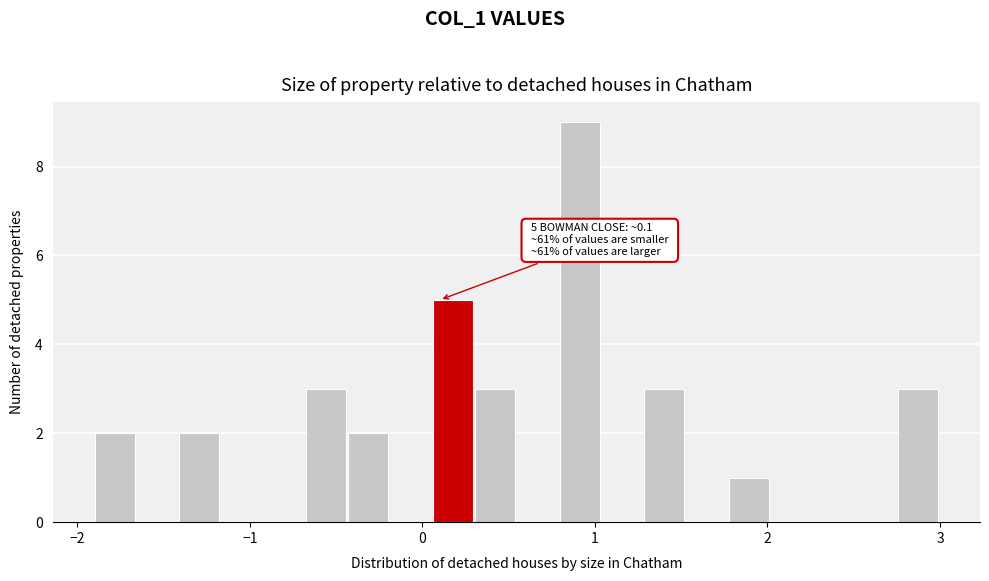

Around what value on the x-axis is the tallest bar? Give the approximate position of its centre, as read against the axis.

0.9